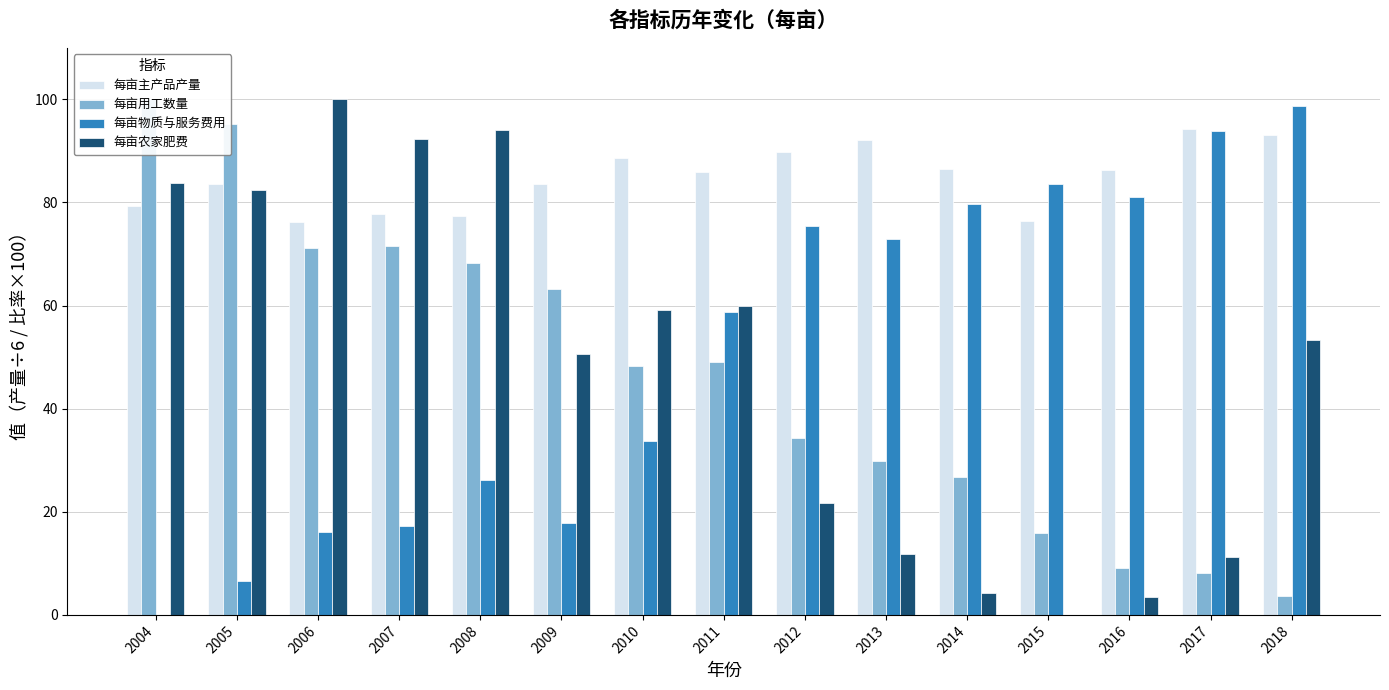

What is the difference between the maximum and second lowest values in the 每亩用工数量 series?

91.9